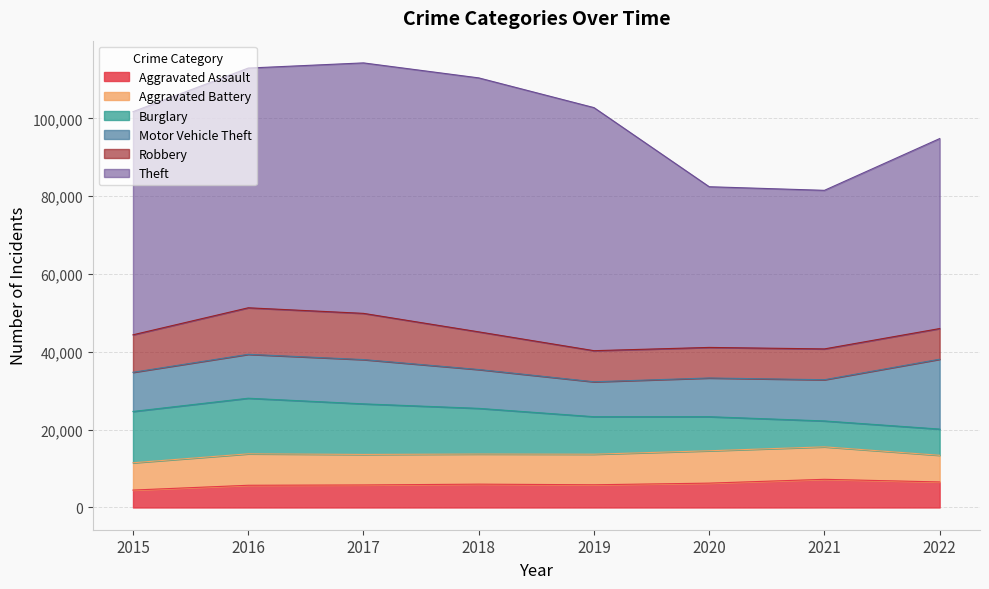

Read the Aggravated Assault value at 2021, to the nearest 10.

7240